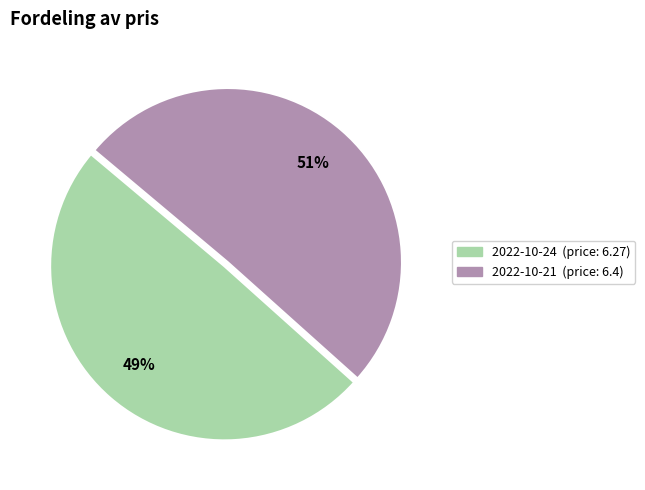

To the nearest percent, what is the average slice percentage?

50%